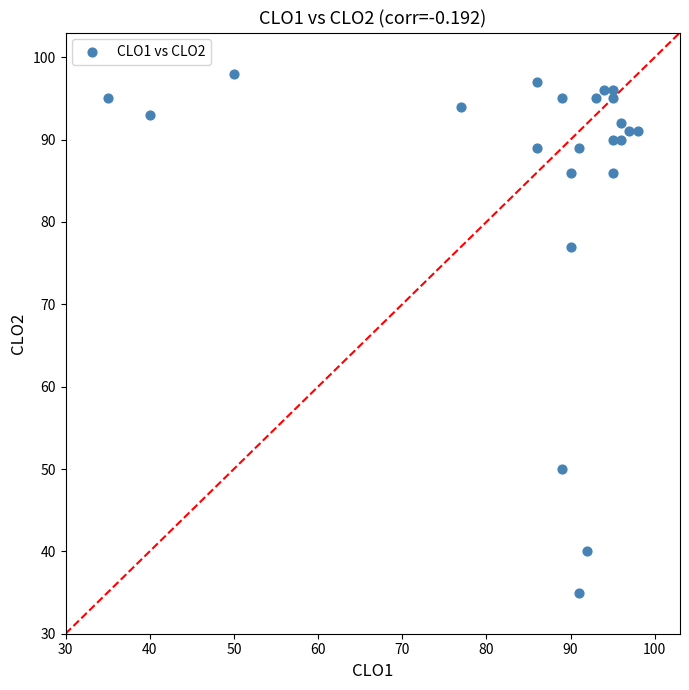

What is the range of X values (max minus min)?

63